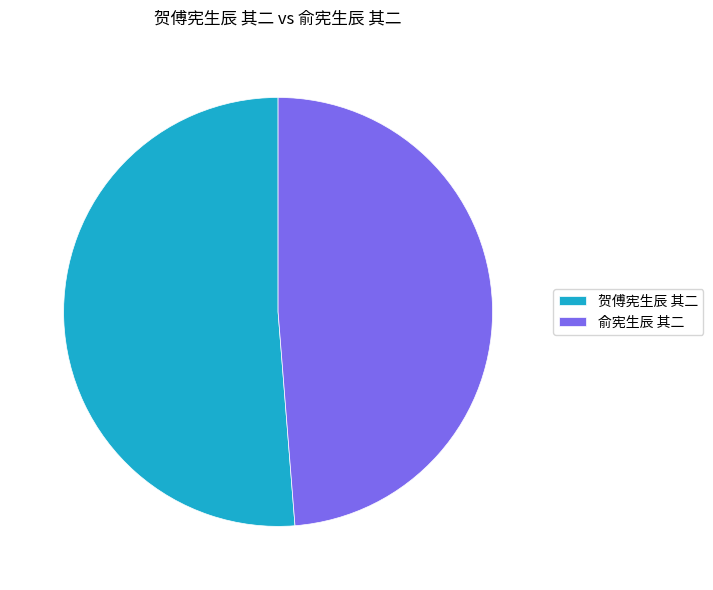

Is there any slice that represents more than half of the pie?

Yes